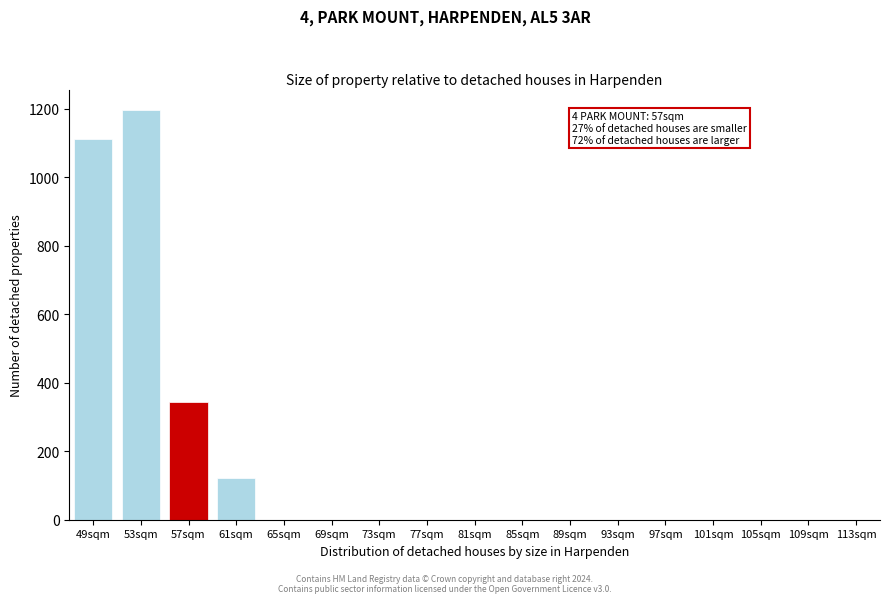

At which label is the value closest to 597?

57sqm